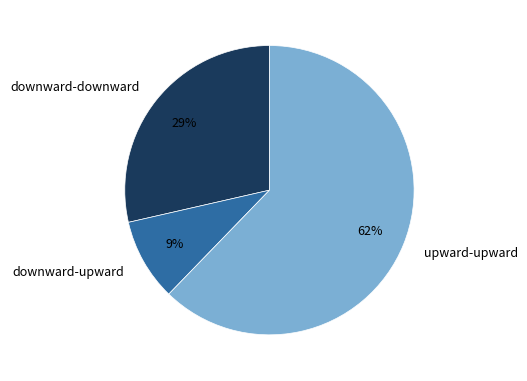

Rank the categories by value from highest to lowest.

upward-upward, downward-downward, downward-upward